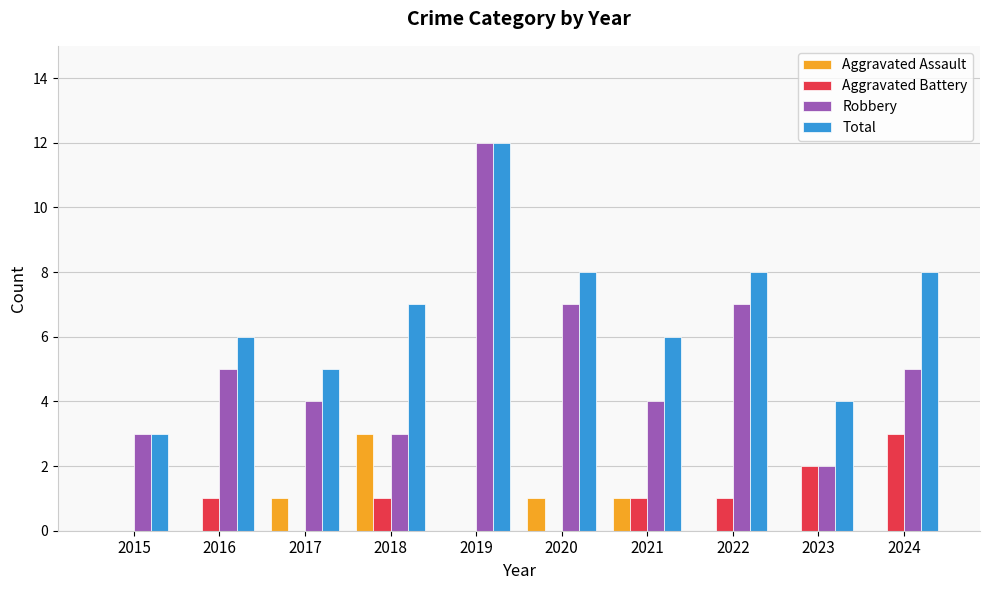

Is it true that Aggravated Battery equals 2 at 2020?

False